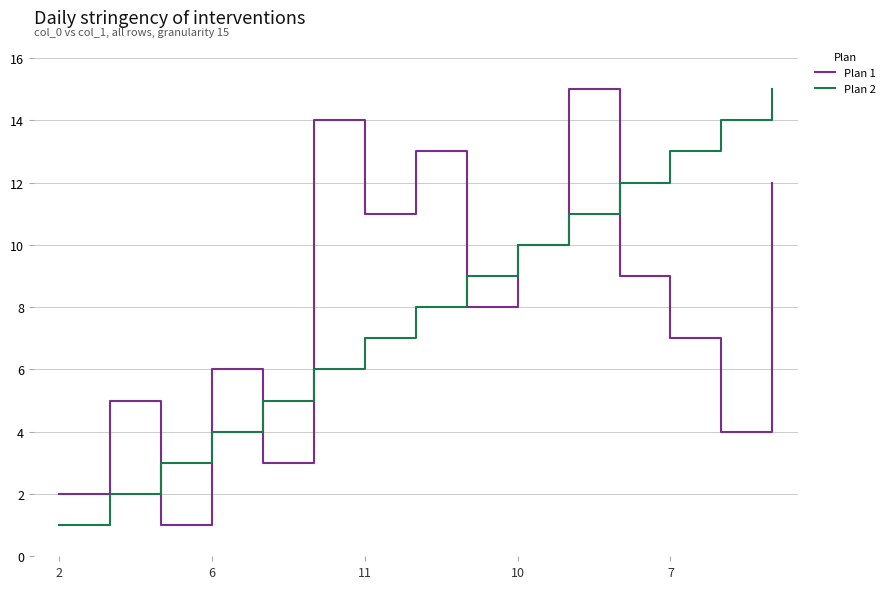

How many lines are shown in the chart?

2